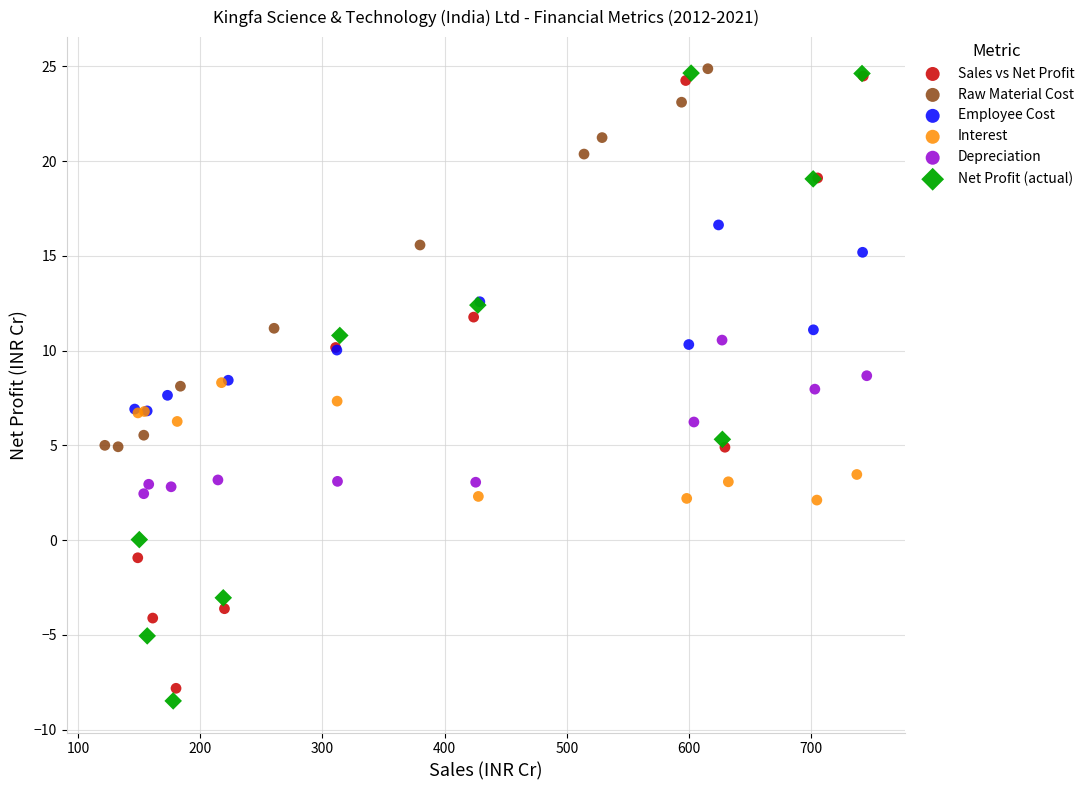

Which series has the widest spread of Y values?

Net Profit (actual)